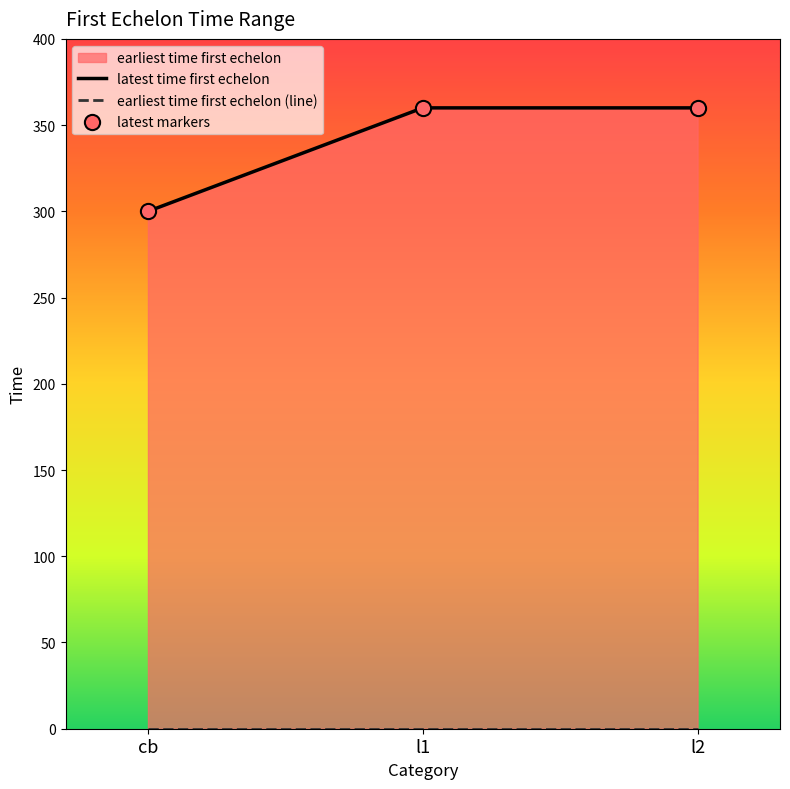

At which category is the sum across all series the highest?

l1